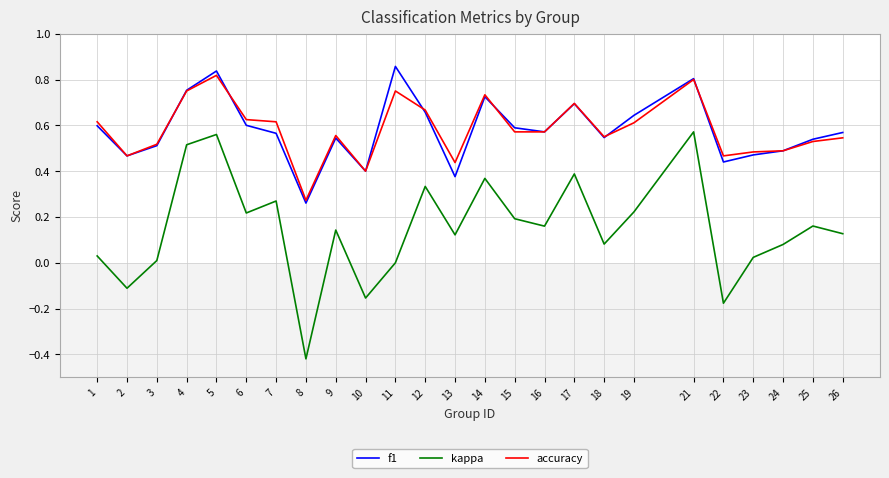

Which series changed the most between 6 and 23?

kappa